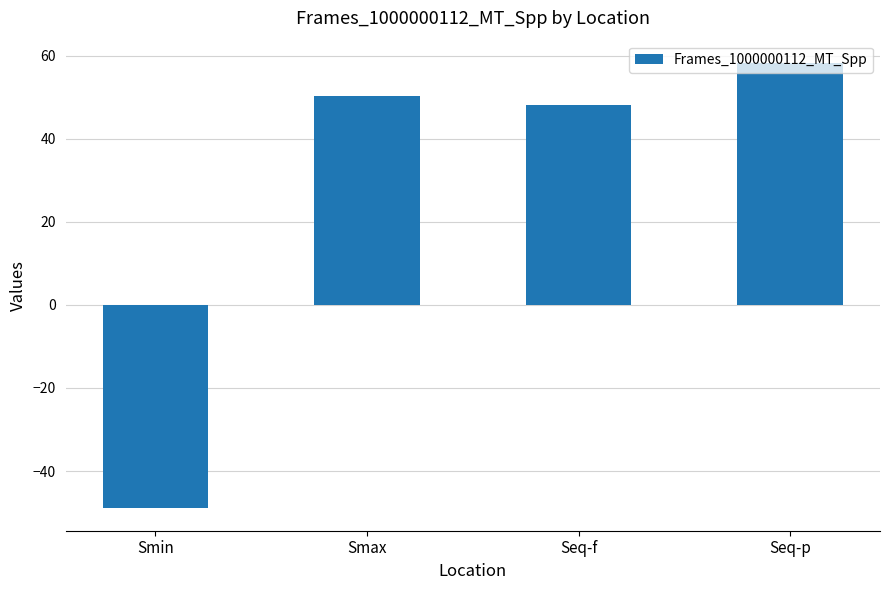

Does the chart contain any negative values?

Yes